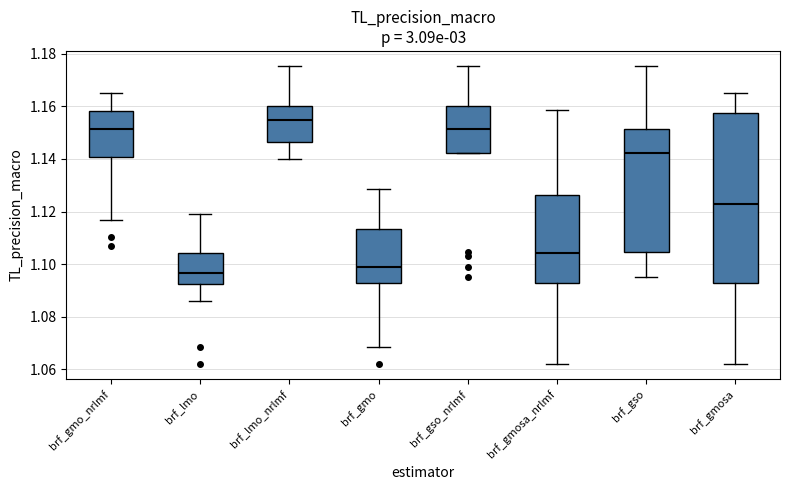

Which box is the tallest, from its lower edge to its upper edge?

brf_gmosa